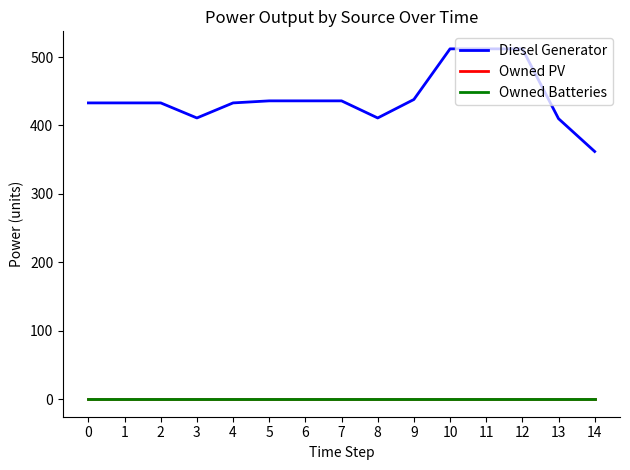

Which has a higher value, 12 or 4?

12